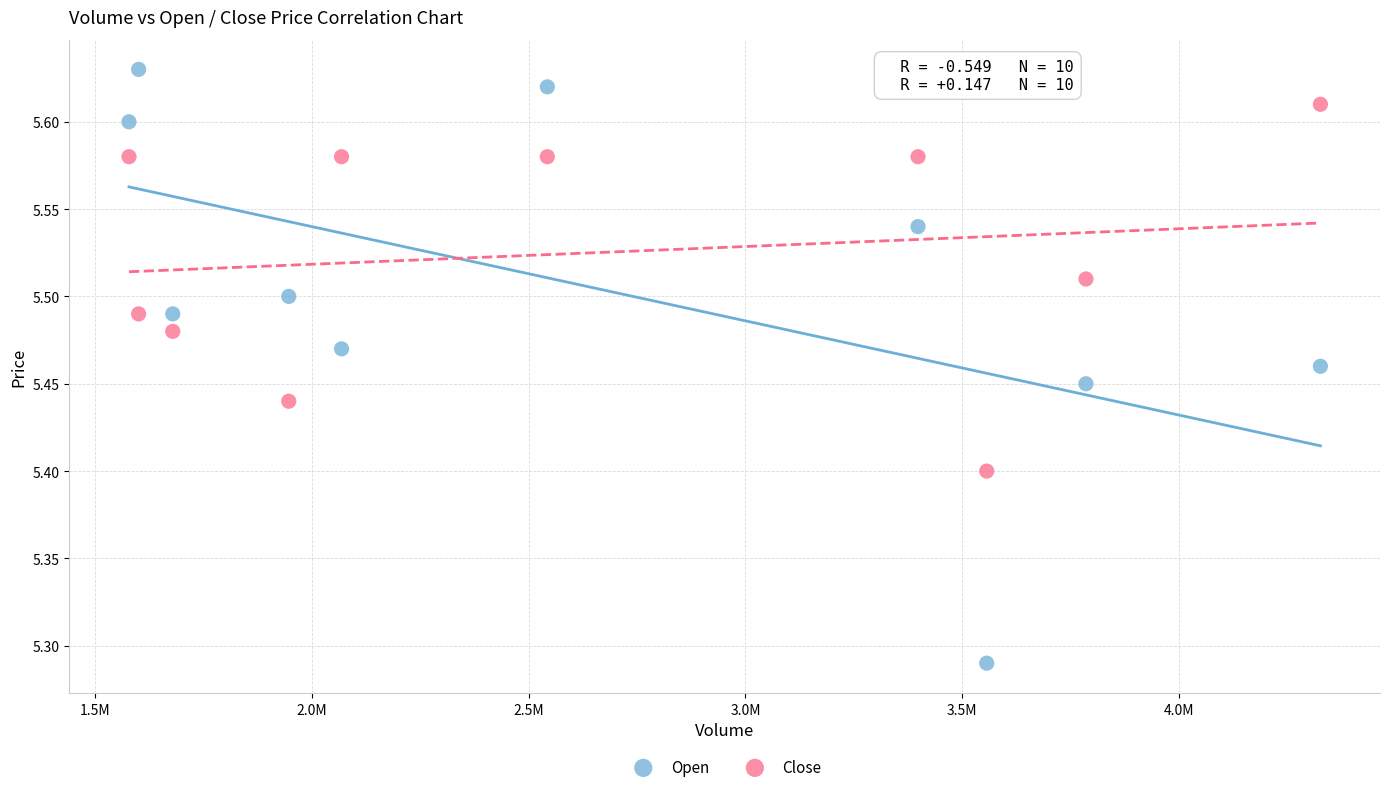

Across all data points, what is the range of Y values (max minus min)?

0.3